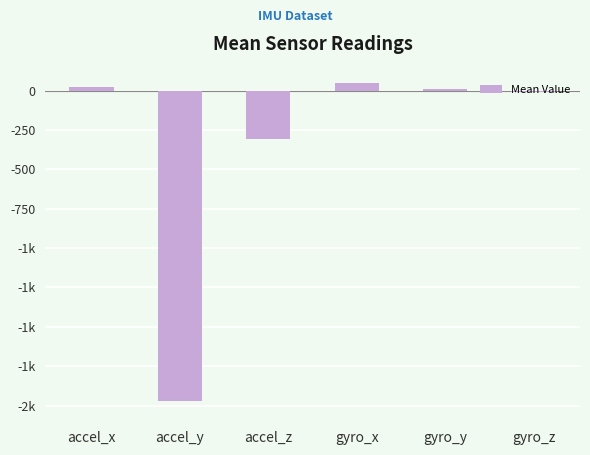

Rank the categories by value from lowest to highest.

accel_y, accel_z, gyro_z, gyro_y, accel_x, gyro_x